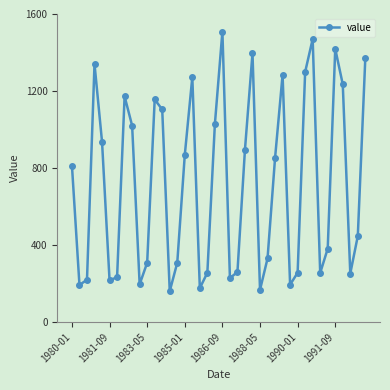

True or false: there are more than 0 points higher than both neighbors.

True